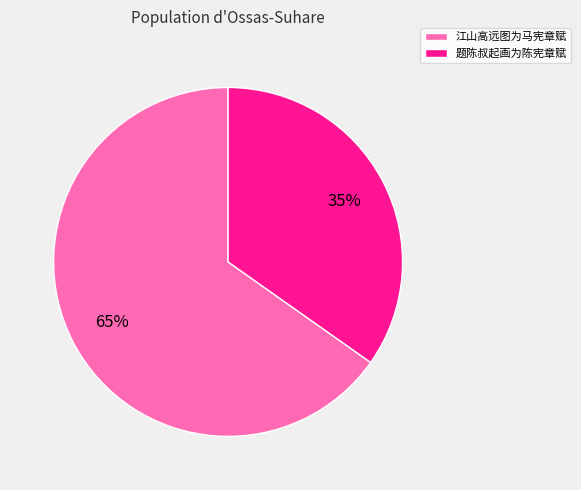

Count the number of slices in the pie.

2